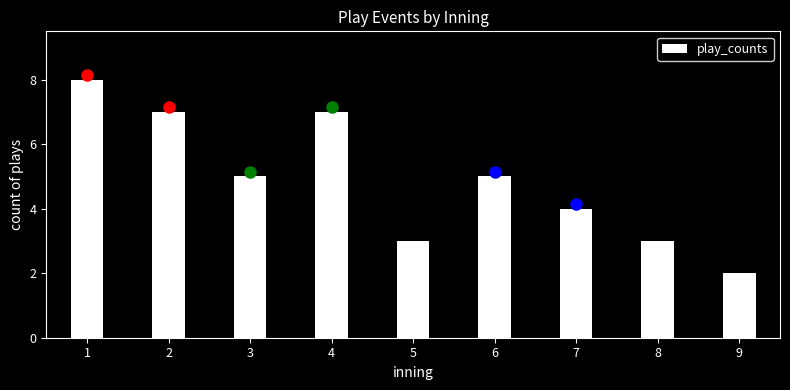

Reading left to right, what are all the values shown in this chart?

1=8	2=7	3=5	4=7	5=3	6=5	7=4	8=3	9=2